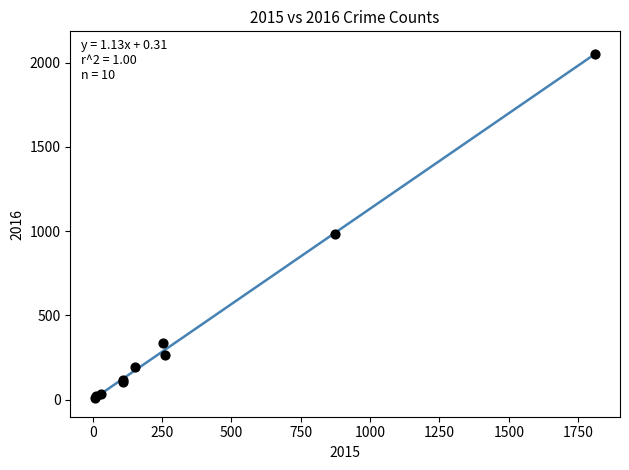

What Y value in the scatter plot is closest to 1030?

984